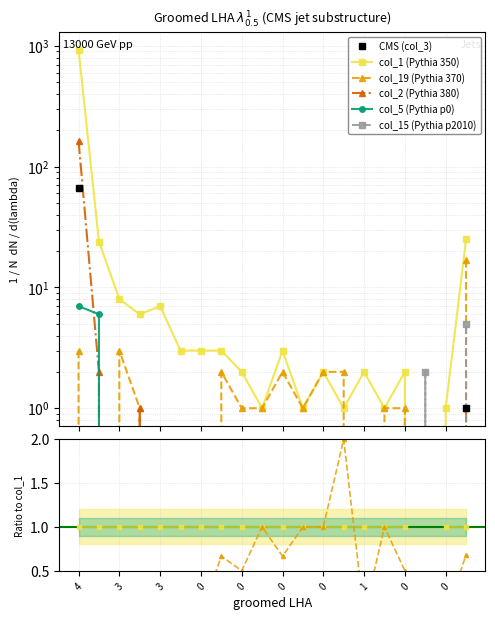

The value of col_19 at 17 is 0. True or false?

True